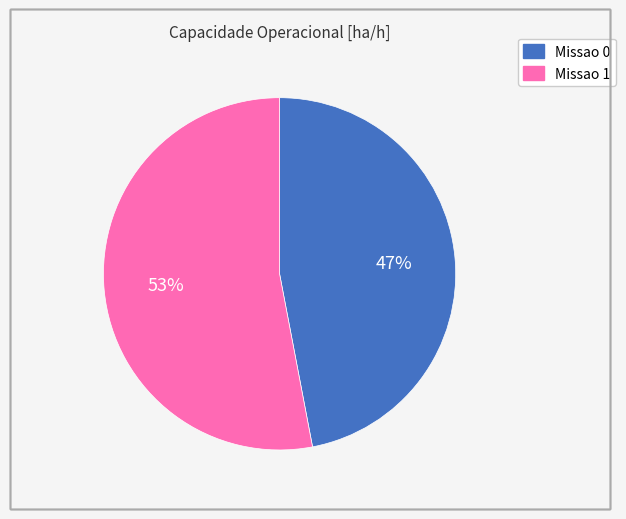

True or false: Missao 0 accounts for 33% of the total.

False